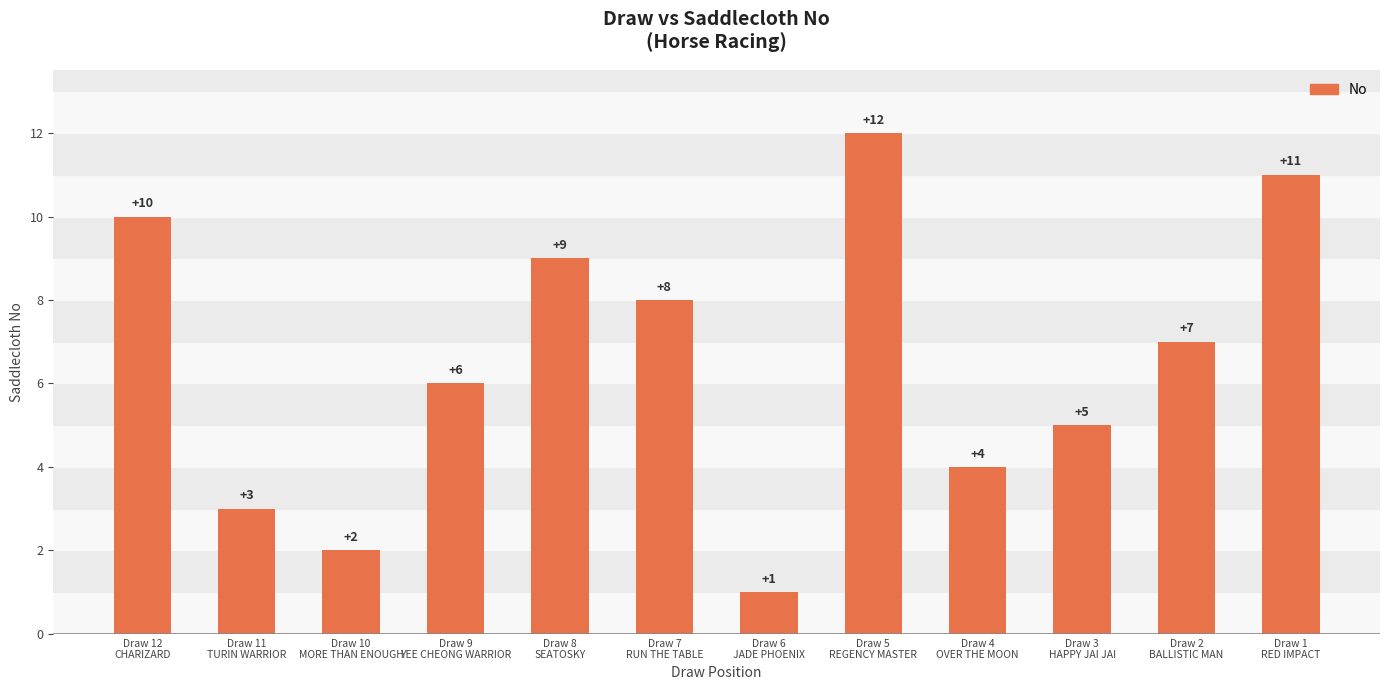

What is the difference between the maximum and second lowest values?

10